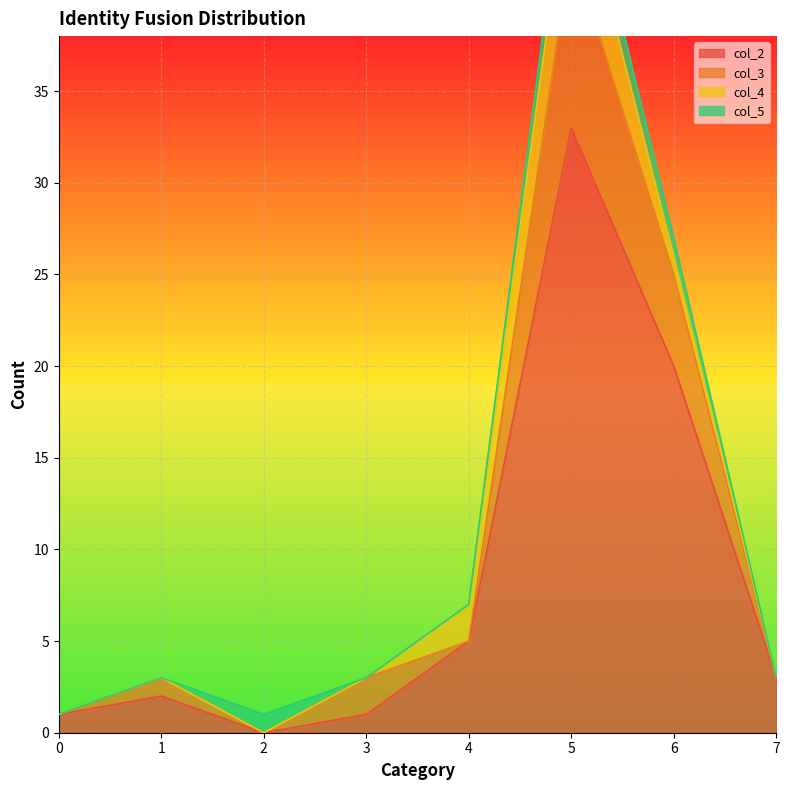

Reading left to right, what are all the values shown in this chart?

col_2: 1	2	0	1	5	33	20	3
col_3: 0	1	0	2	0	10	5	0
col_4: 0	0	0	0	2	5	1	0
col_5: 0	0	1	0	0	2	1	0